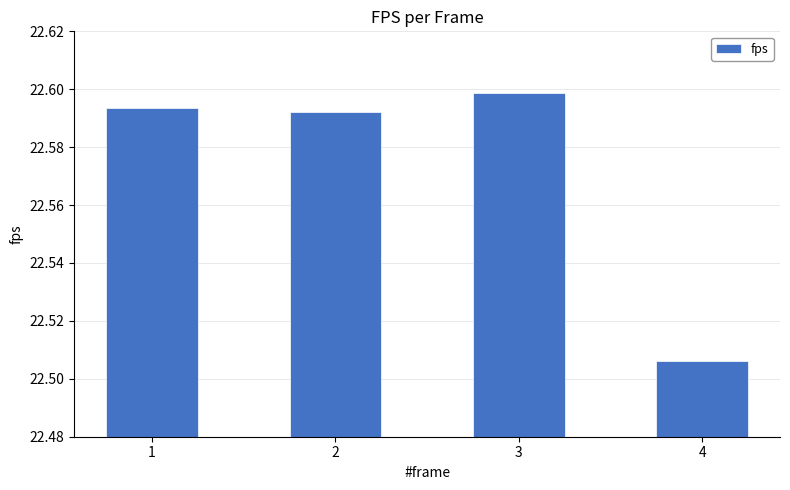

The chart shows a value of 32.5 at 2. True or false?

False